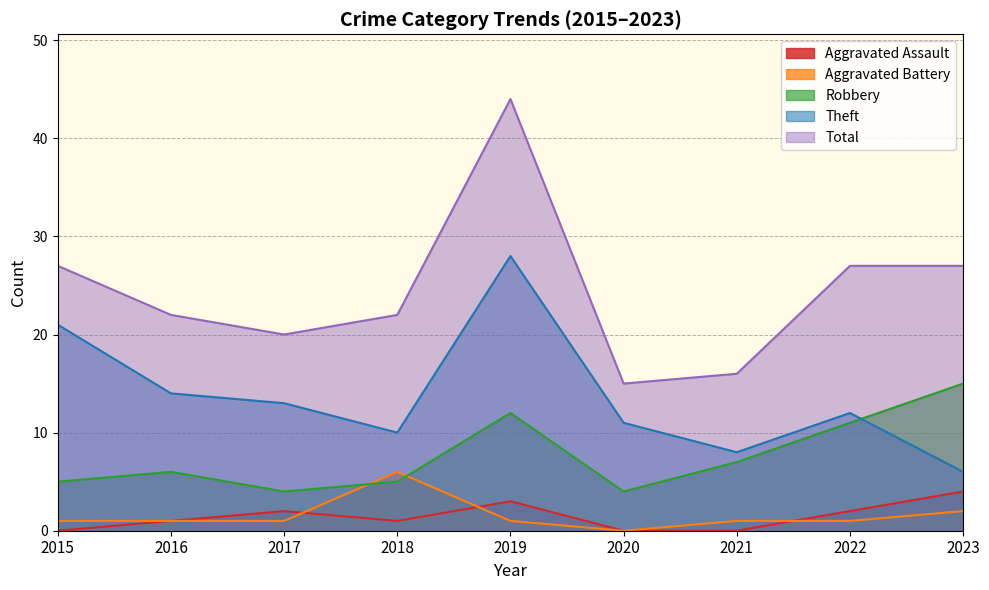

At which label does Aggravated Battery first exceed 1?

2018